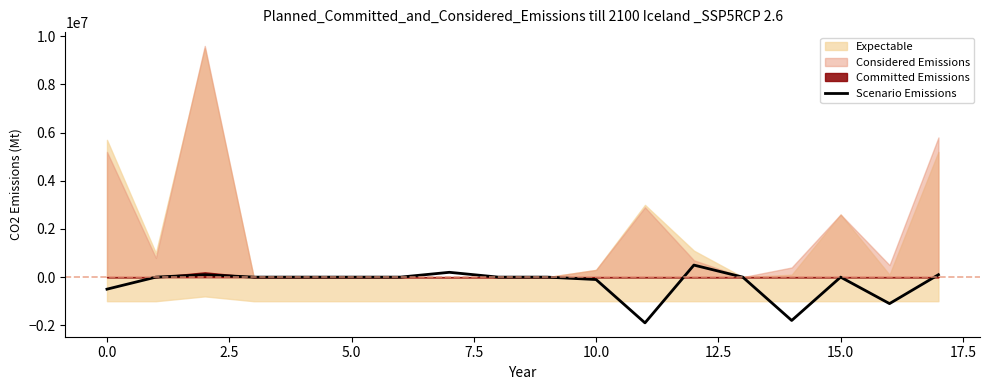

What is the minimum value for Scenario Emissions?

-1900000.0